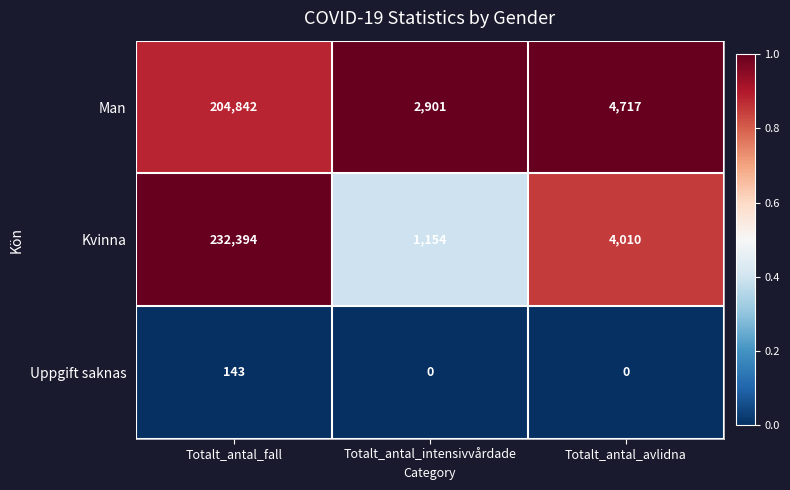

Which series has the largest total across all categories?

Kvinna